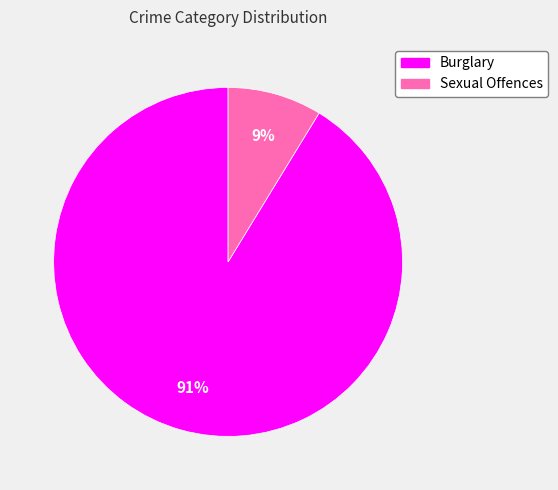

Is it true that Sexual Offences is 9% of the pie?

True